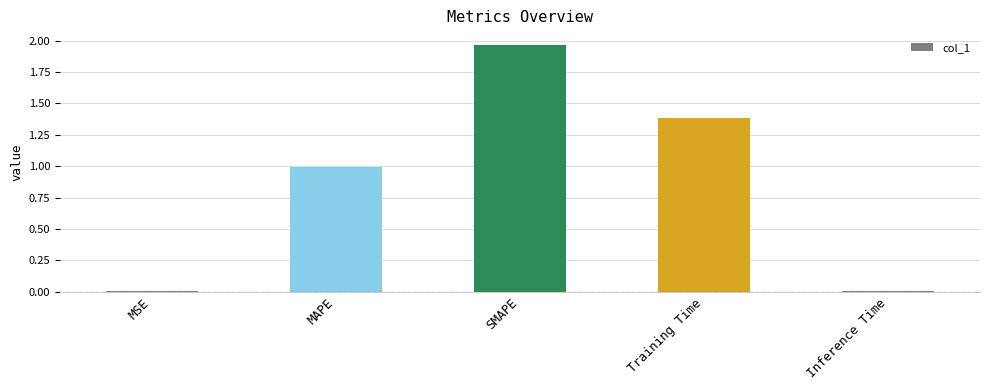

Count the number of data series in this chart.

1